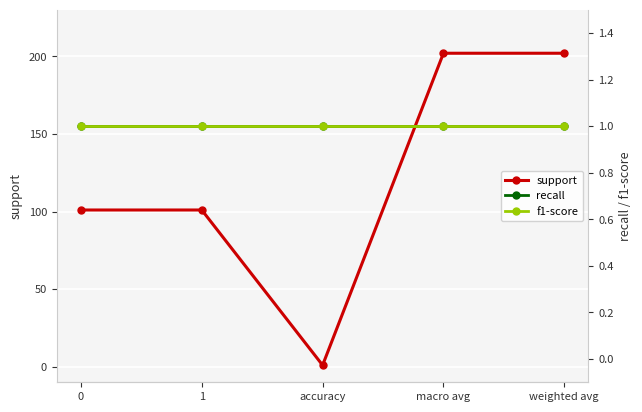

True or false: recall and support cross at least once.

False